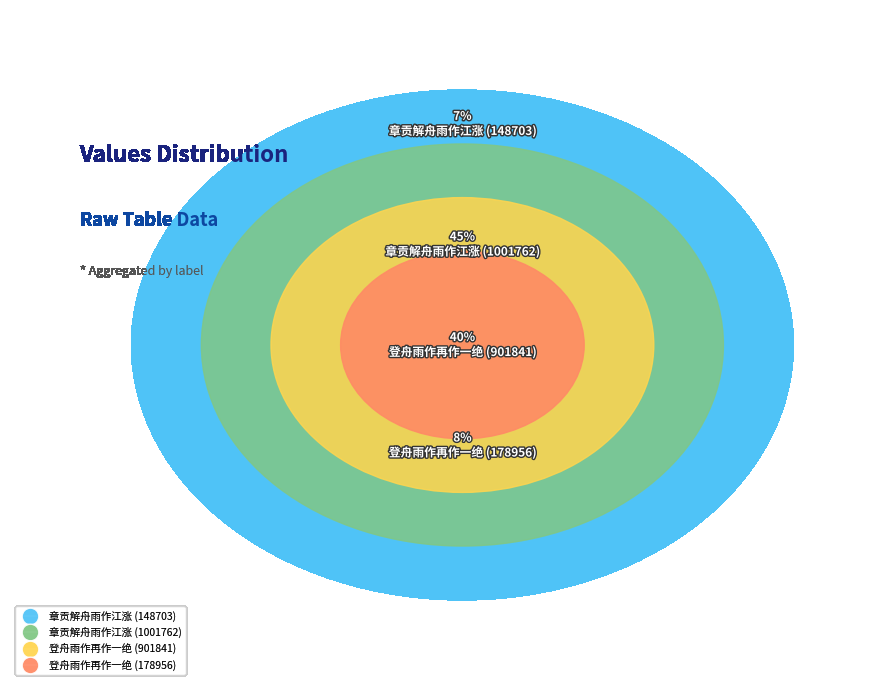

What is the change in value from 章贡解舟雨作江涨 to 登舟雨作再作一绝?

+753138